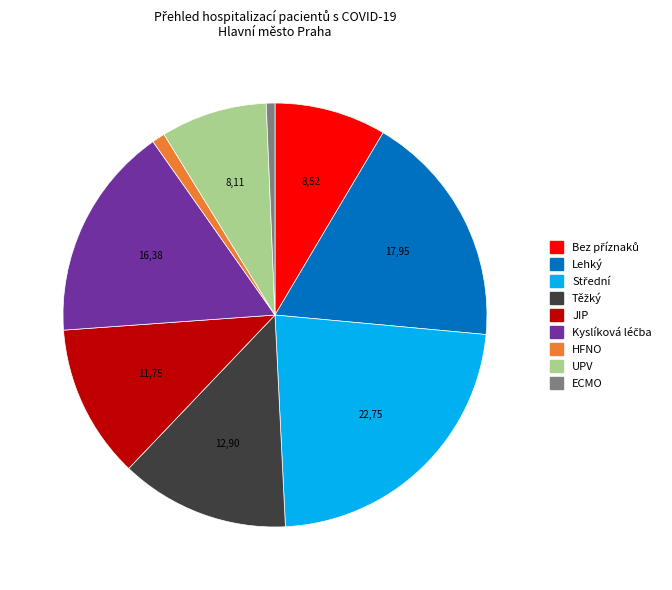

How many slices are in this pie chart?

9